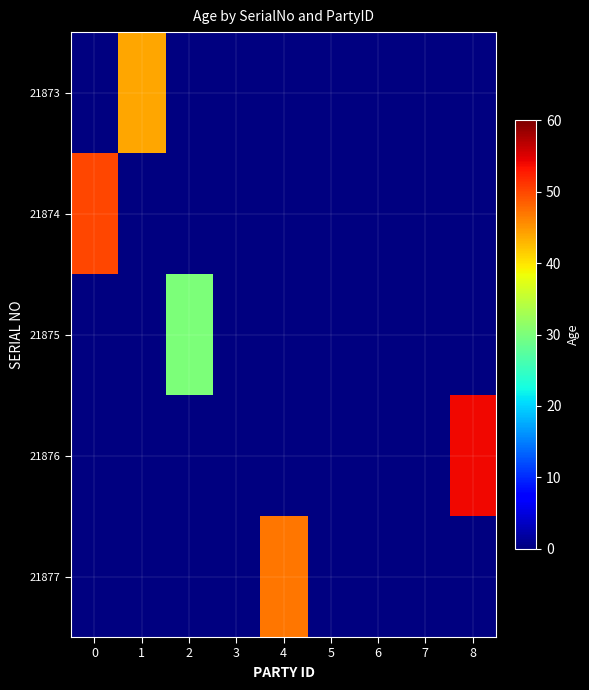

How many positive values does the 21874 series have?

1